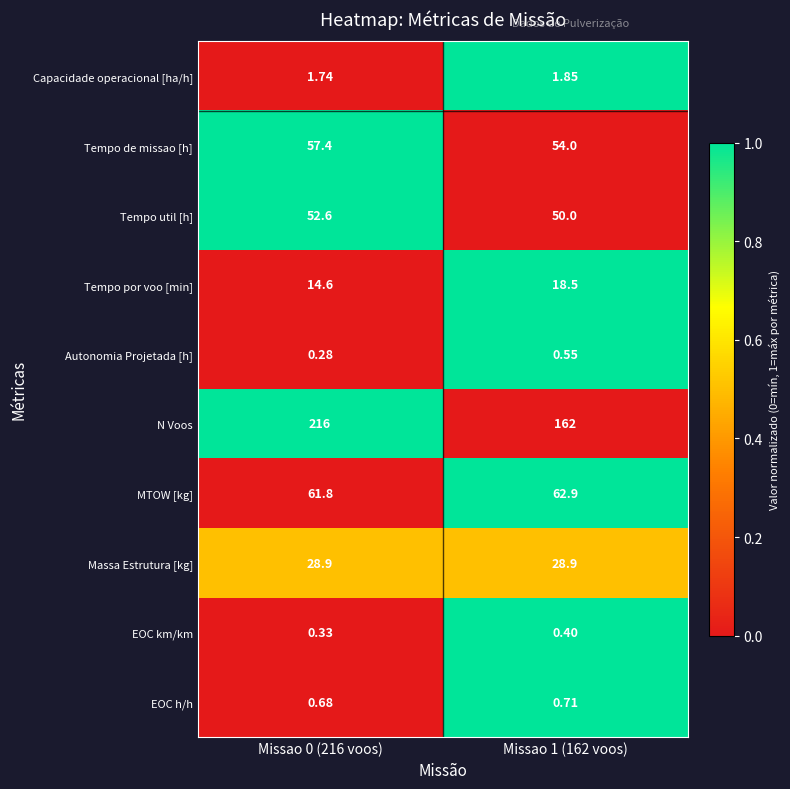

Which series has the widest spread of values?

N Voos